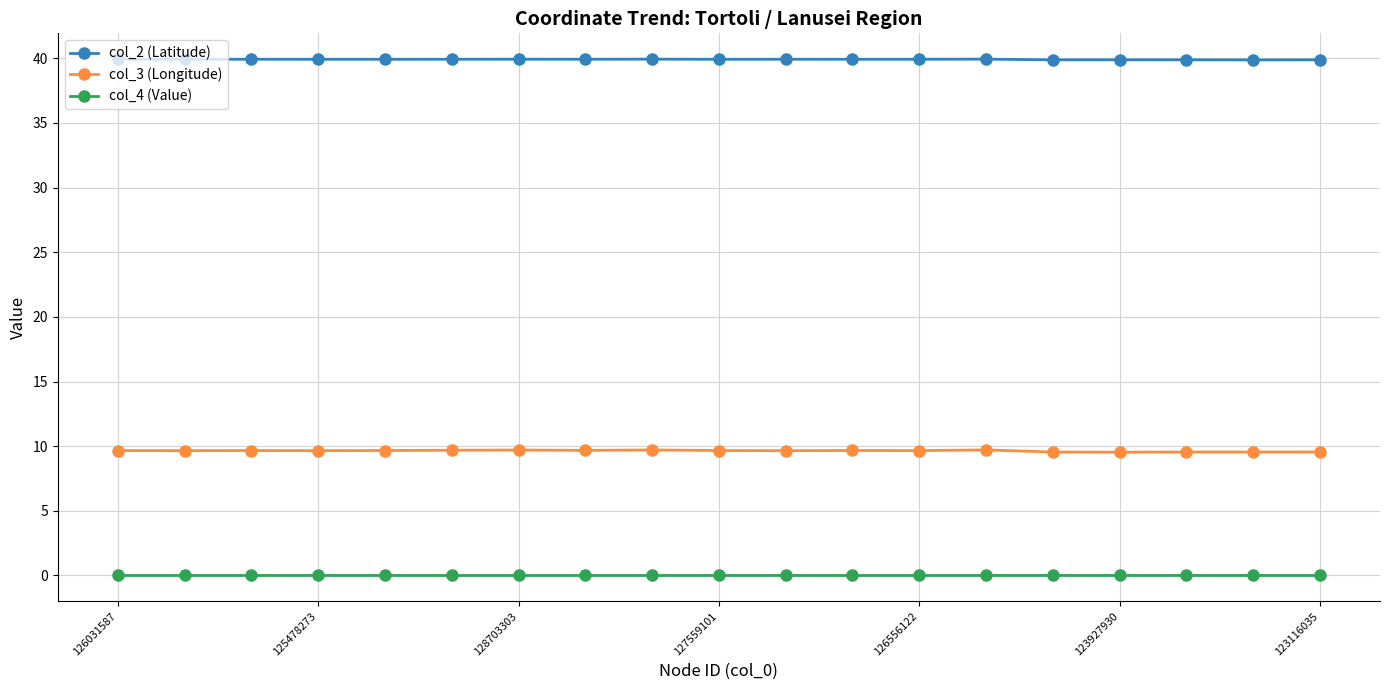

True or false: col_3 (Longitude) and col_2 (Latitude) cross at least once.

False